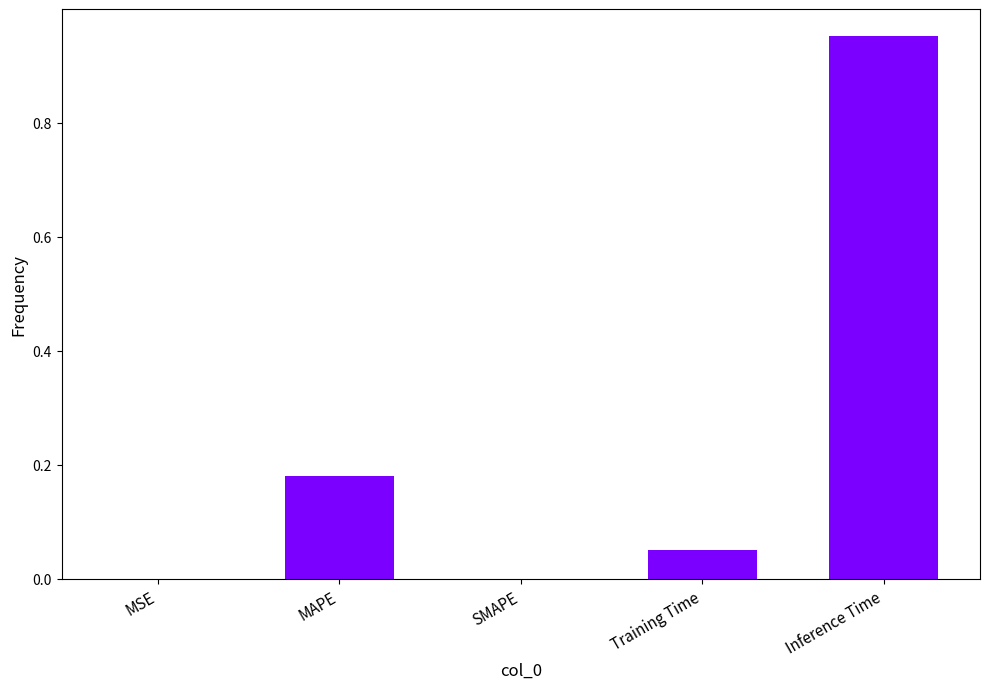

What is the change in value from MAPE to Inference Time?

+0.8